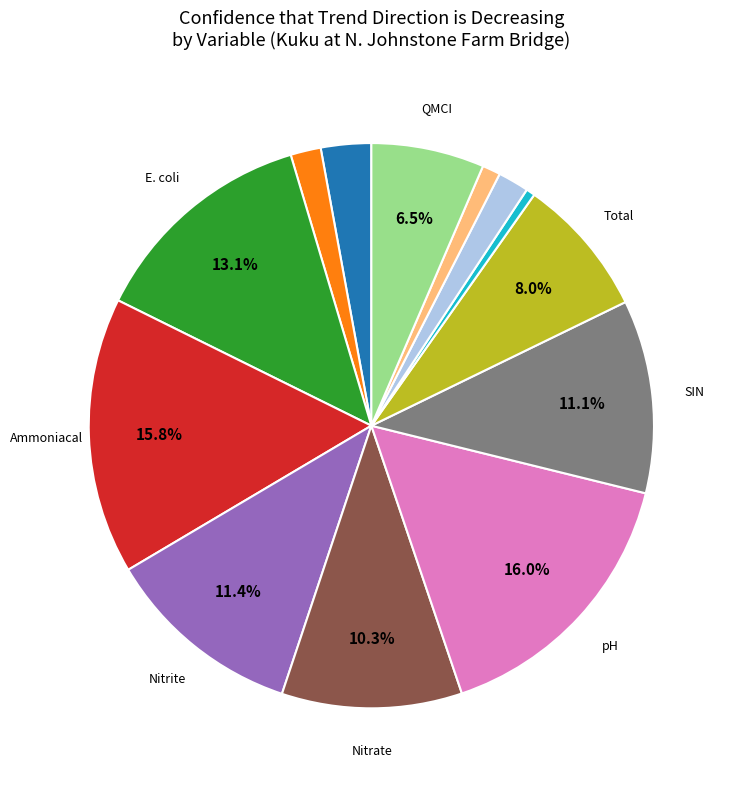

To the nearest percent, what is the average slice percentage?

8%